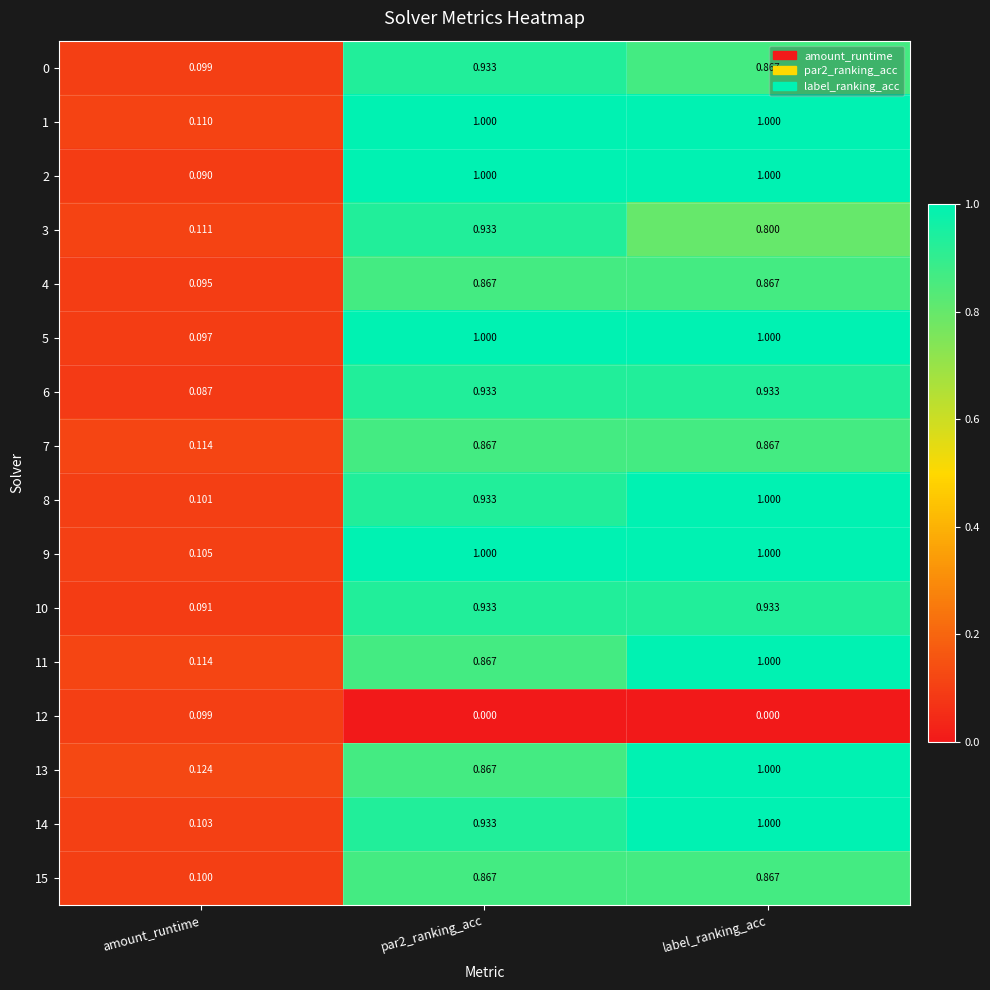

At which label does 4 reach its minimum?

amount_runtime